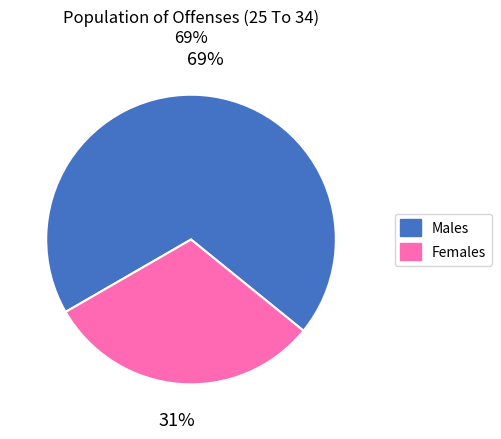

Is it true that Females is 40% of the pie?

False